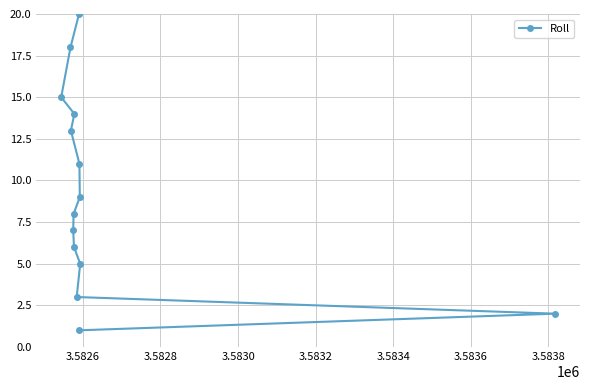

Is it true that the value at 3.5838 is 4?

False